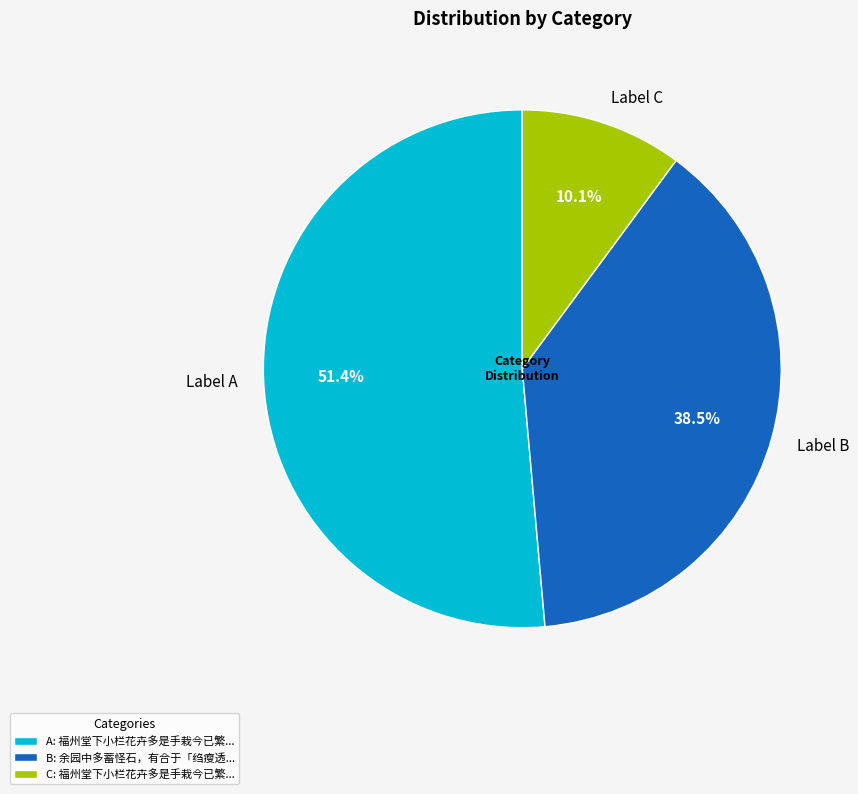

Is there any slice that represents more than half of the pie?

Yes